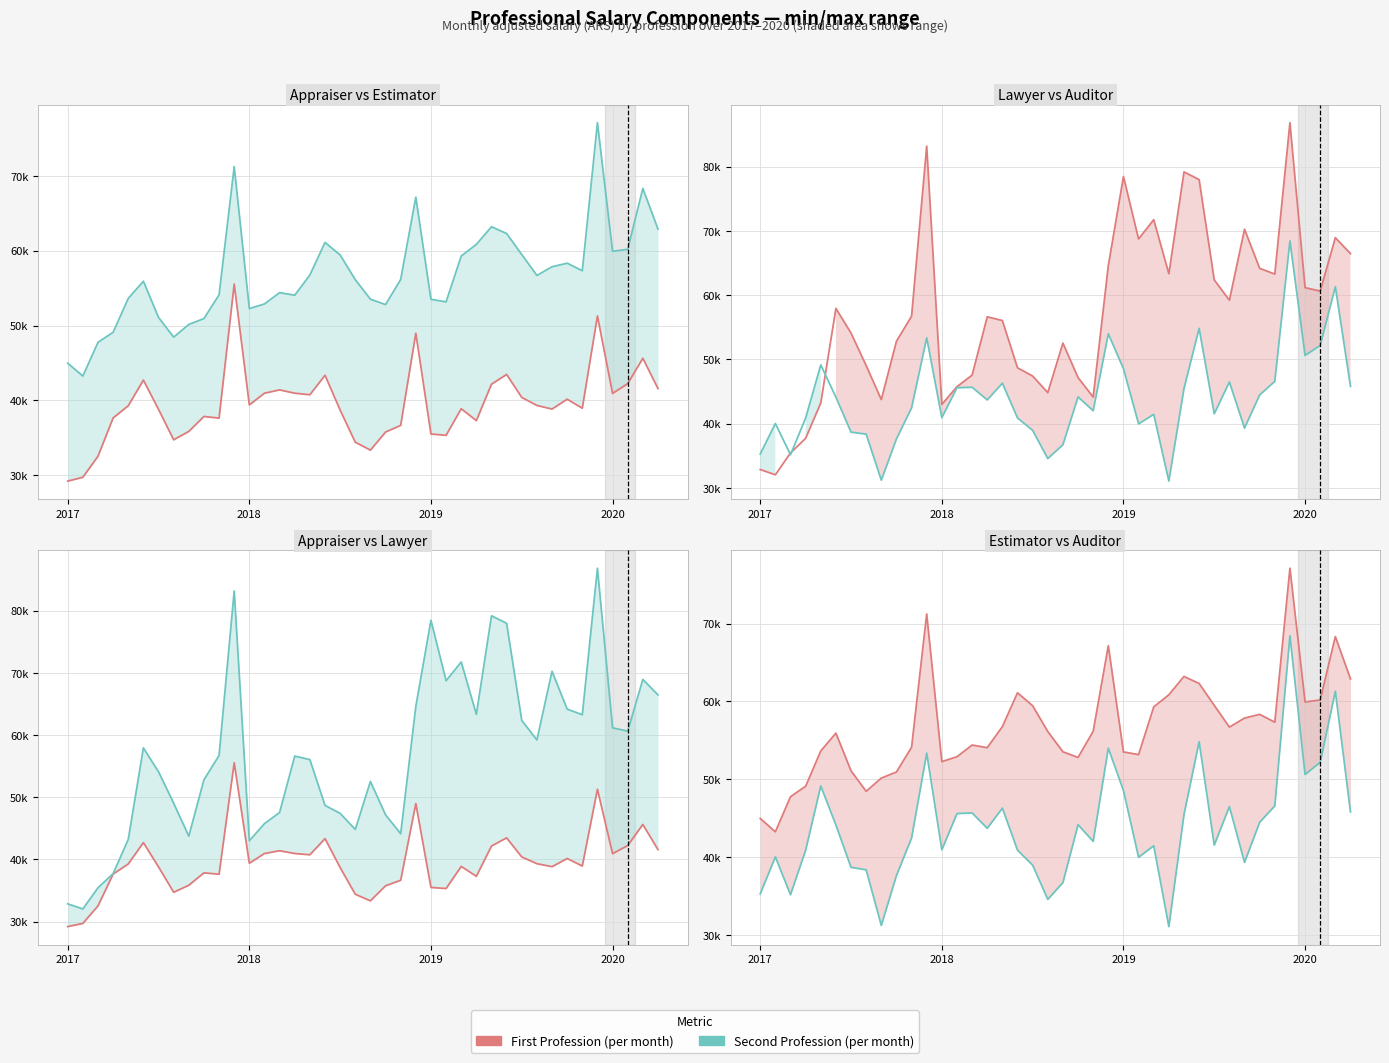

Which has a higher value, 26 or 24?

26